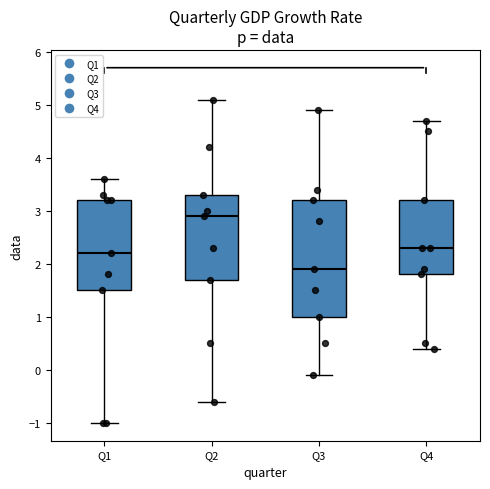

Where does the upper whisker of the box for Q2 end on the y-axis? The values are not printed on the chart, so give them approximately, as read against the axis.

5.1